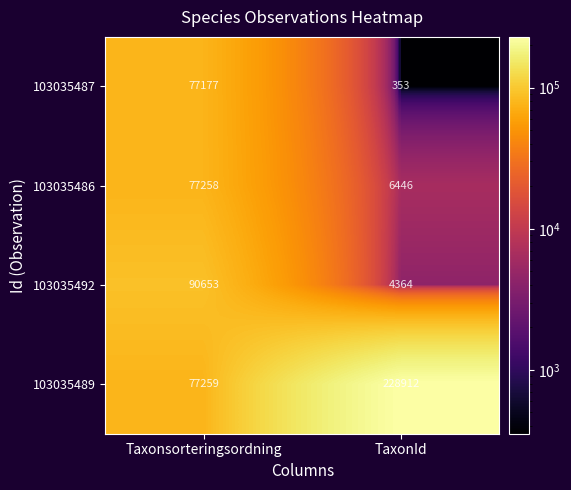

At how many categories does at least one series exceed 215359?

1